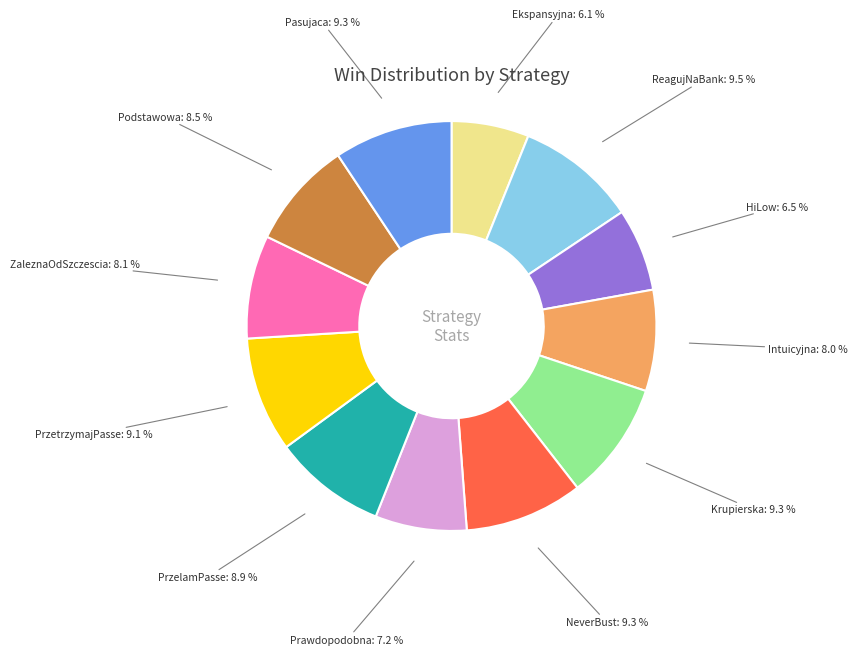

What portion of the pie excludes NeverBust?

90.7%